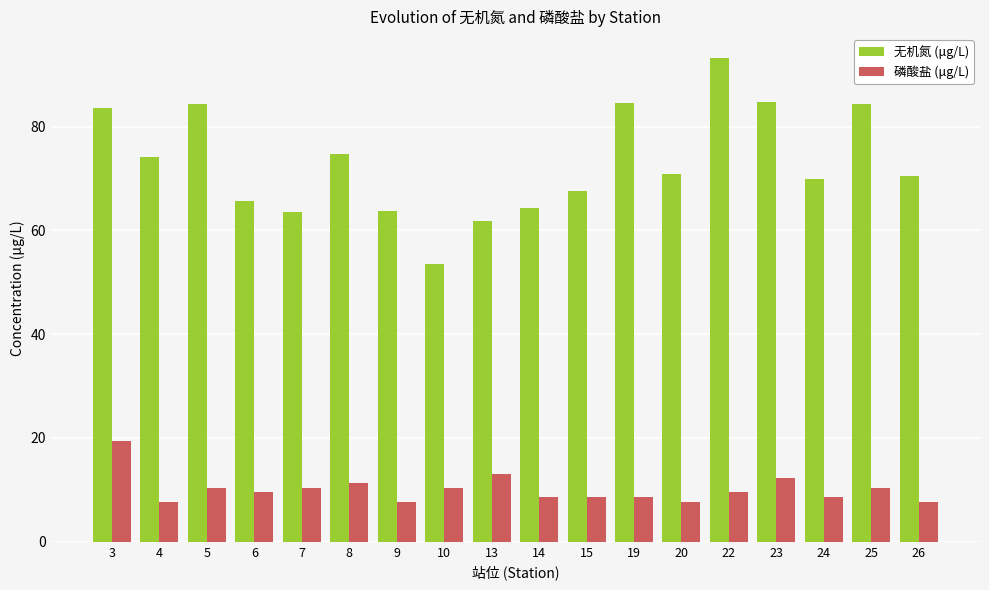

What is the total value across all series at 19?

93.2